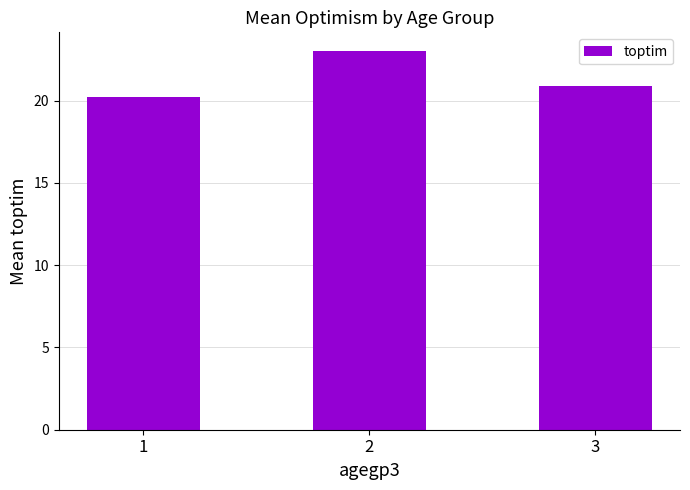

What is the change in value from 1 to 2?

+2.8